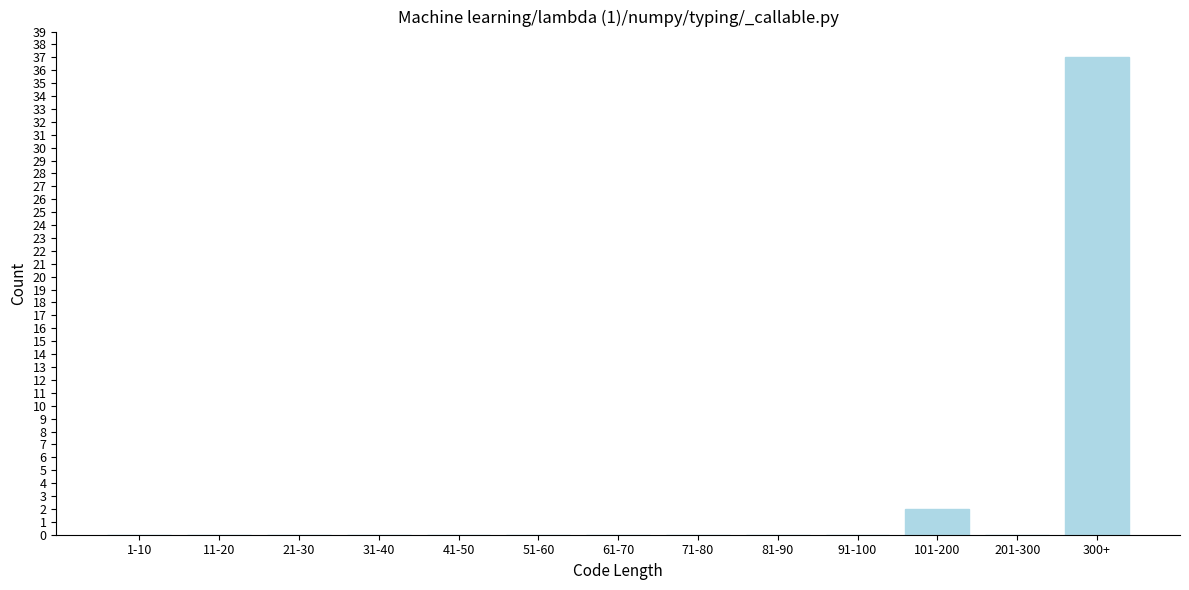

Reading left to right, list all the values displayed in this chart.

1-10=0	11-20=0	21-30=0	31-40=0	41-50=0	51-60=0	61-70=0	71-80=0	81-90=0	91-100=0	101-200=2	201-300=0	300+=37